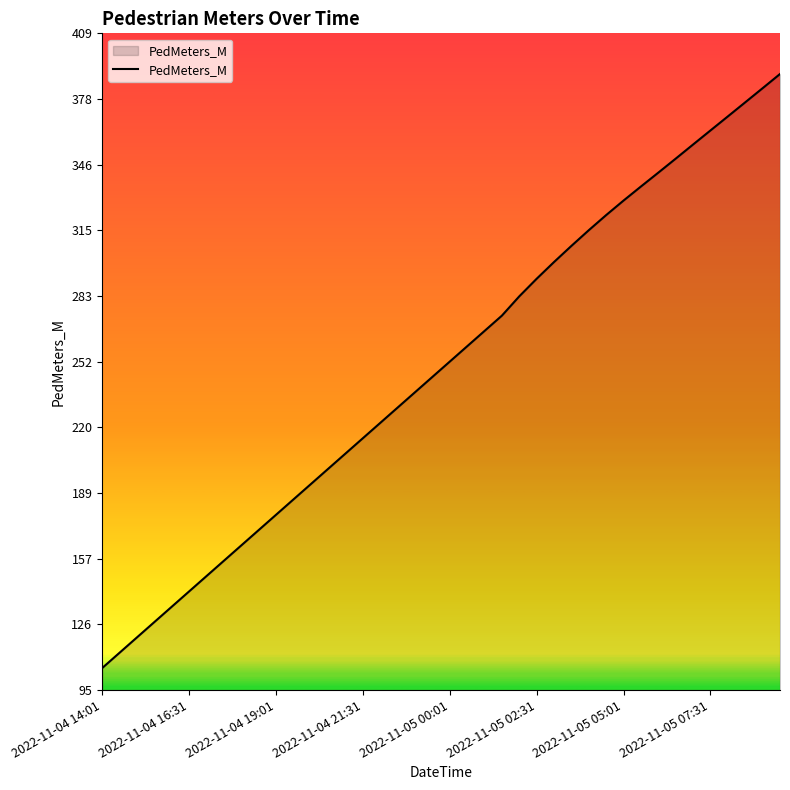

What is the minimum value shown in the chart?

105.0